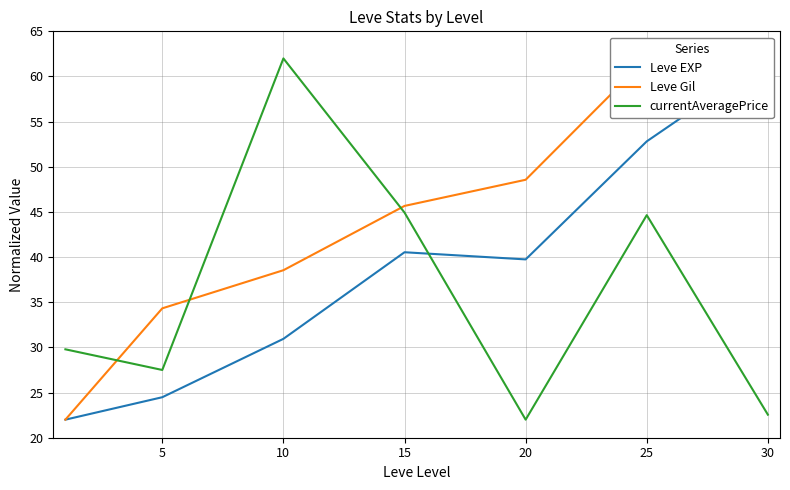

Which series has the largest total across all categories?

Leve Gil